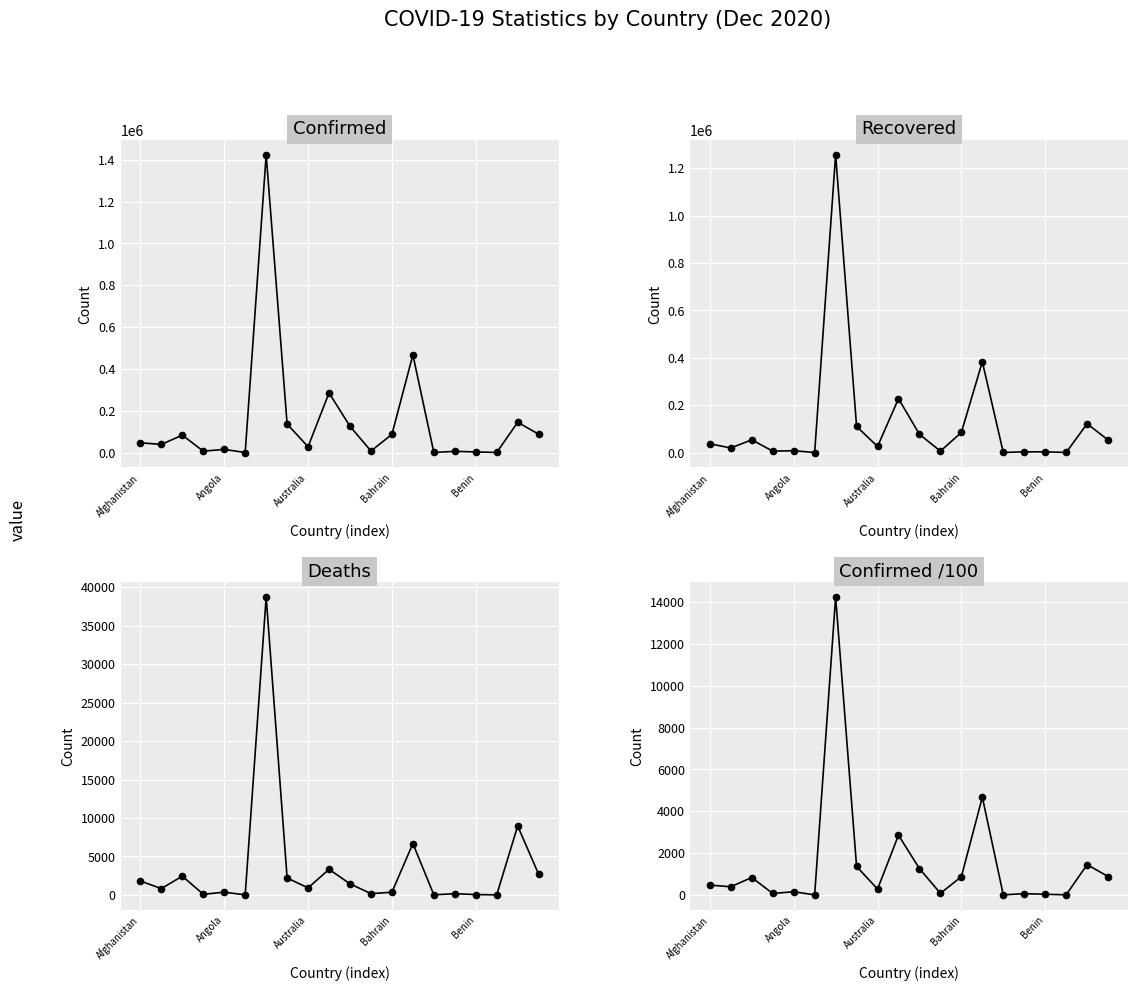

True or false: Confirmed has a value of 11604 at 11.

False